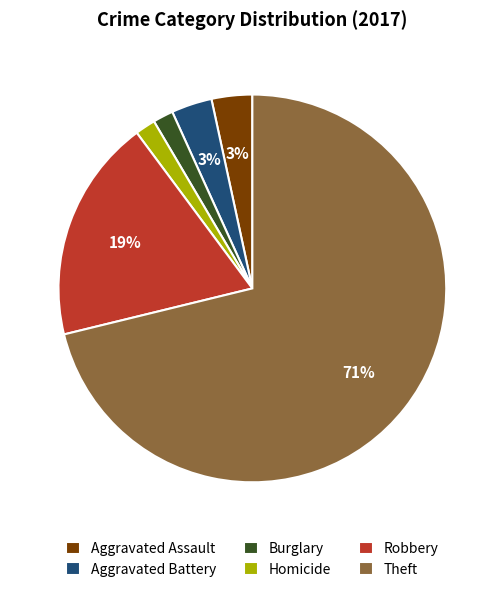

To the nearest percent, what is the difference between the largest and smallest slice percentages?

69%